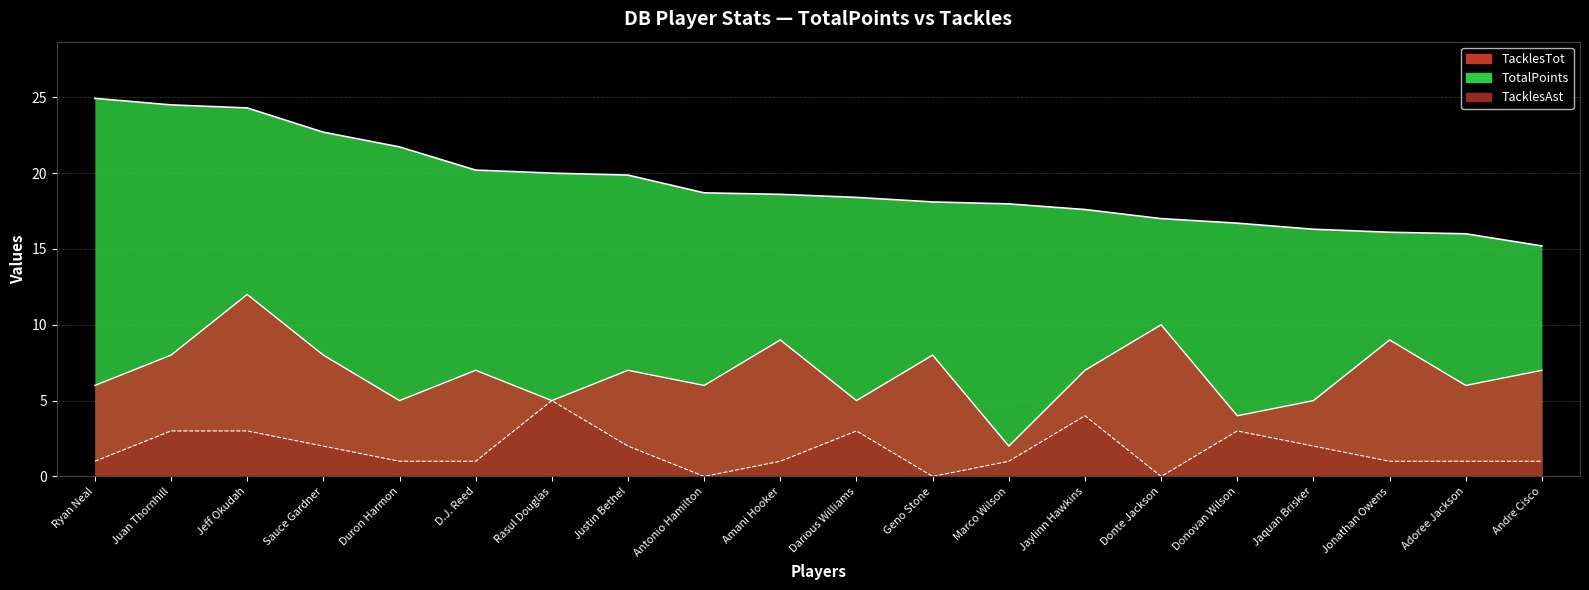

What value does the TacklesTot series have at Geno Stone?

8.0